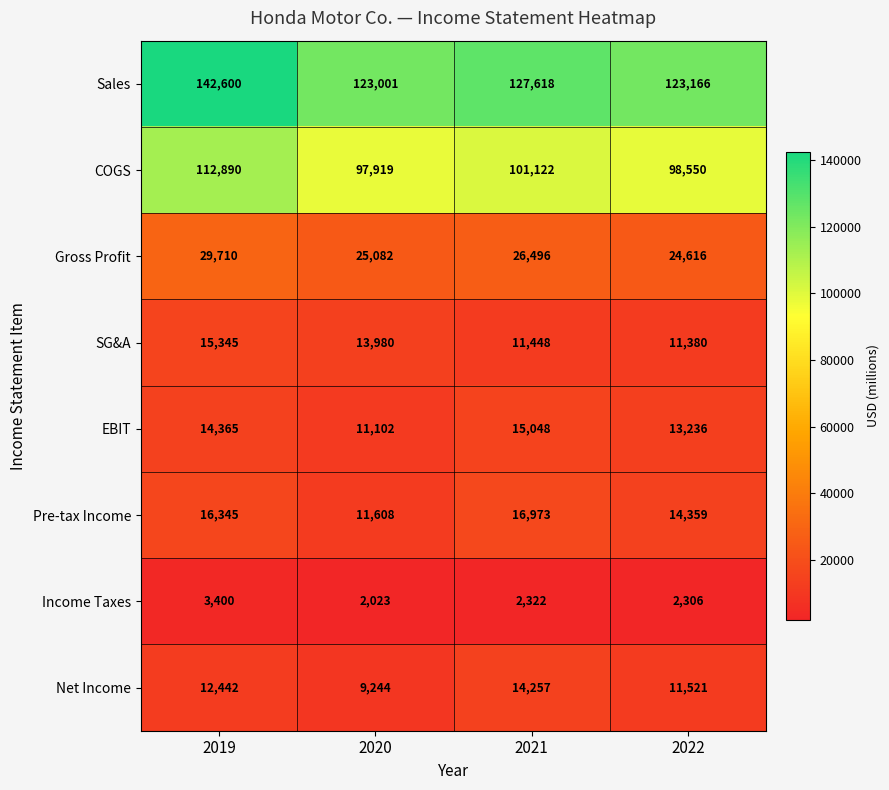

What is the difference between the Gross Profit values at 2019 and 2021?

3214